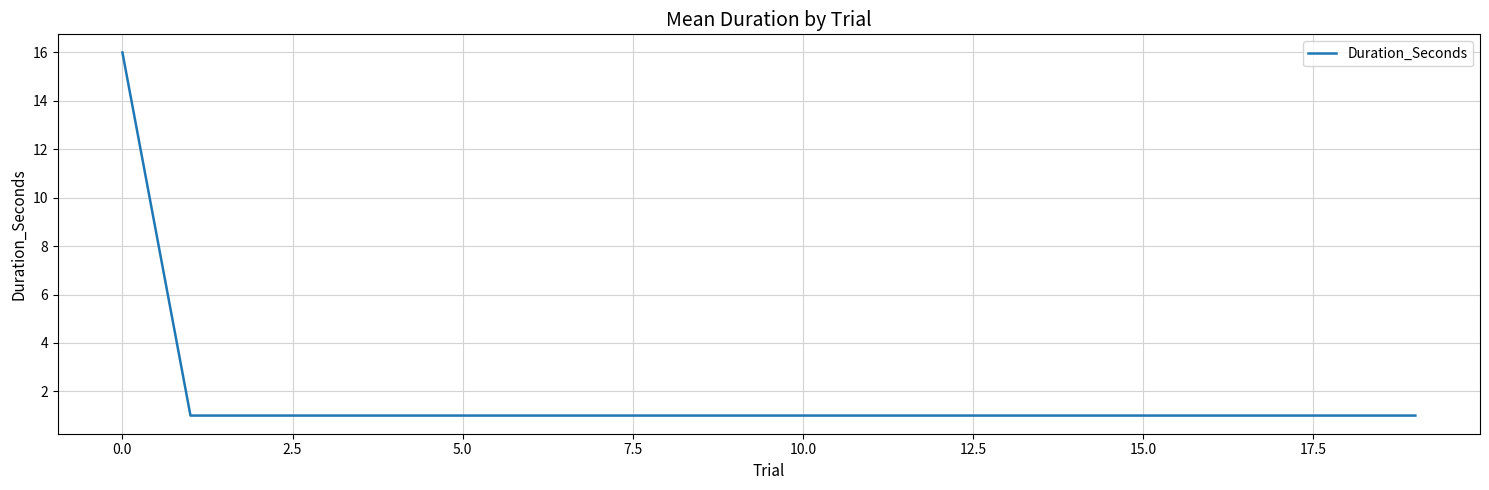

What is the greatest value displayed?

16